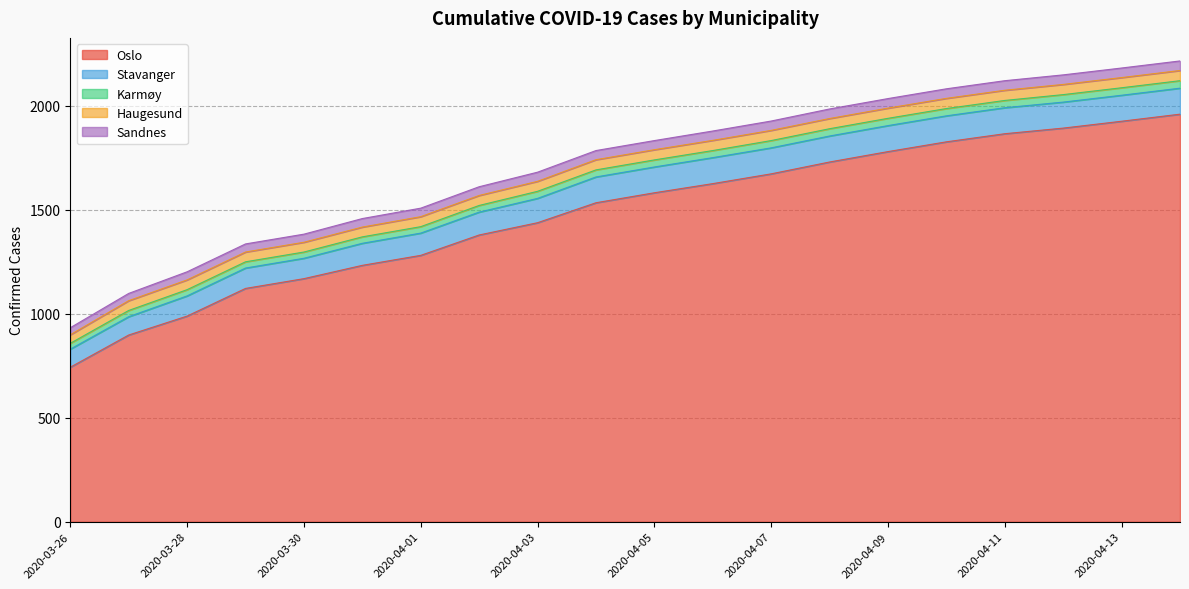

Which series has the largest total across all categories?

Oslo